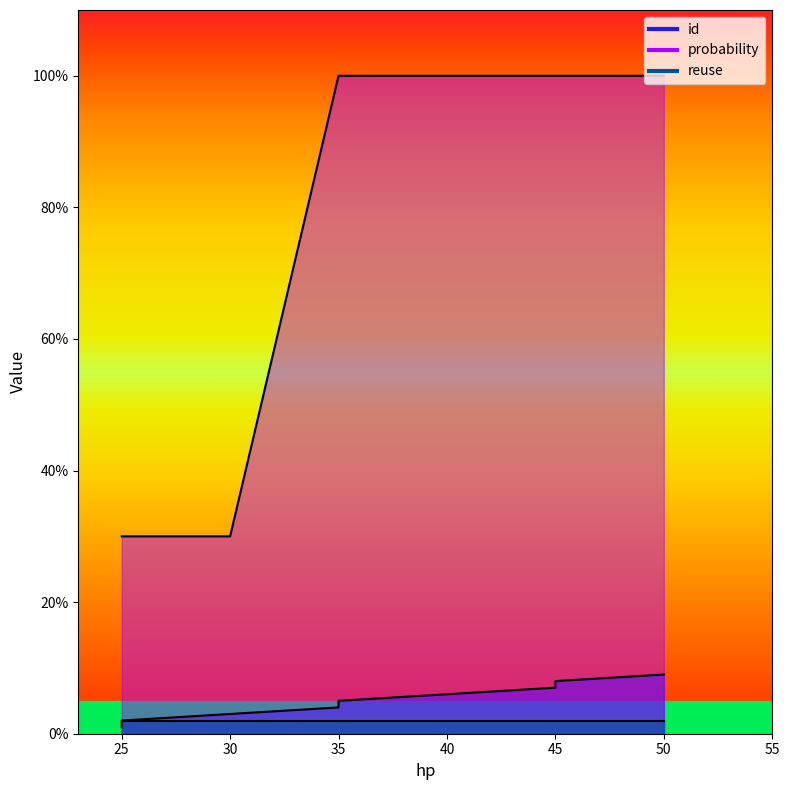

True or false: id has a value of 7 at 45.

True